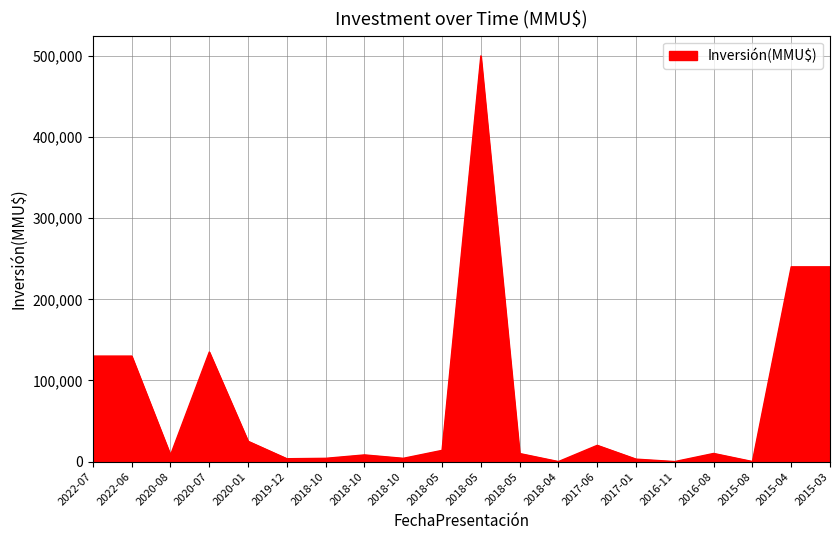

How many lines are shown in the chart?

1